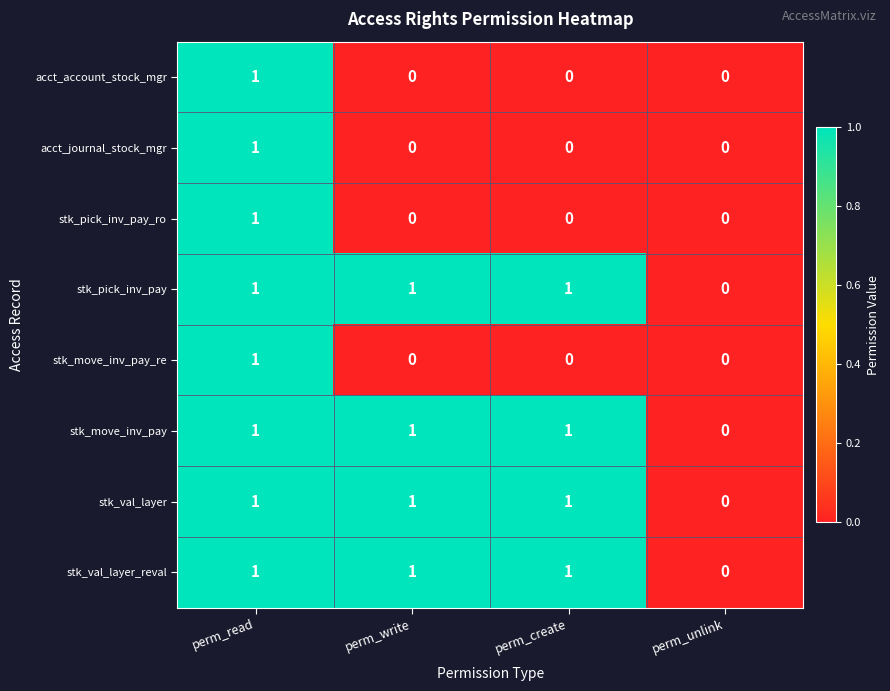

What is the total value across all series at perm_create?

4